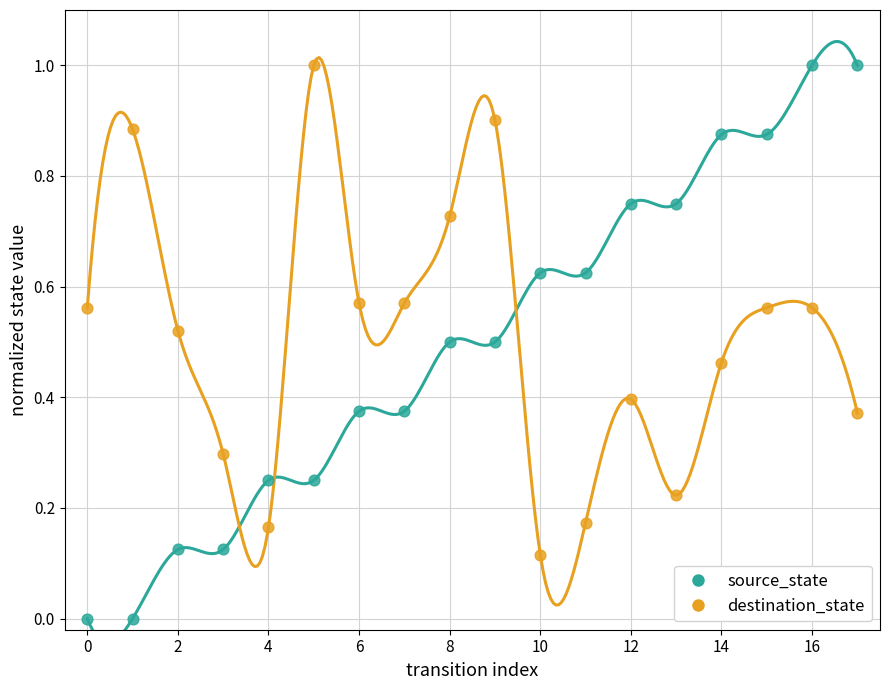

Which series reaches the maximum Y coordinate?

source_state